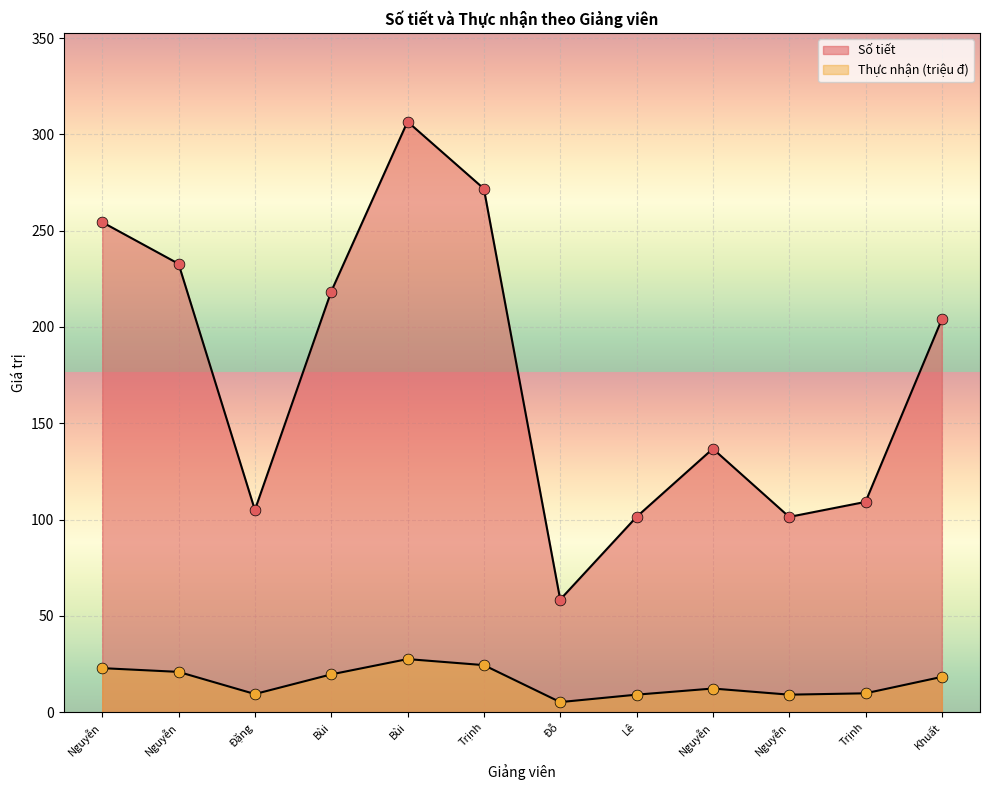

At how many categories does at least one series exceed 122?

7